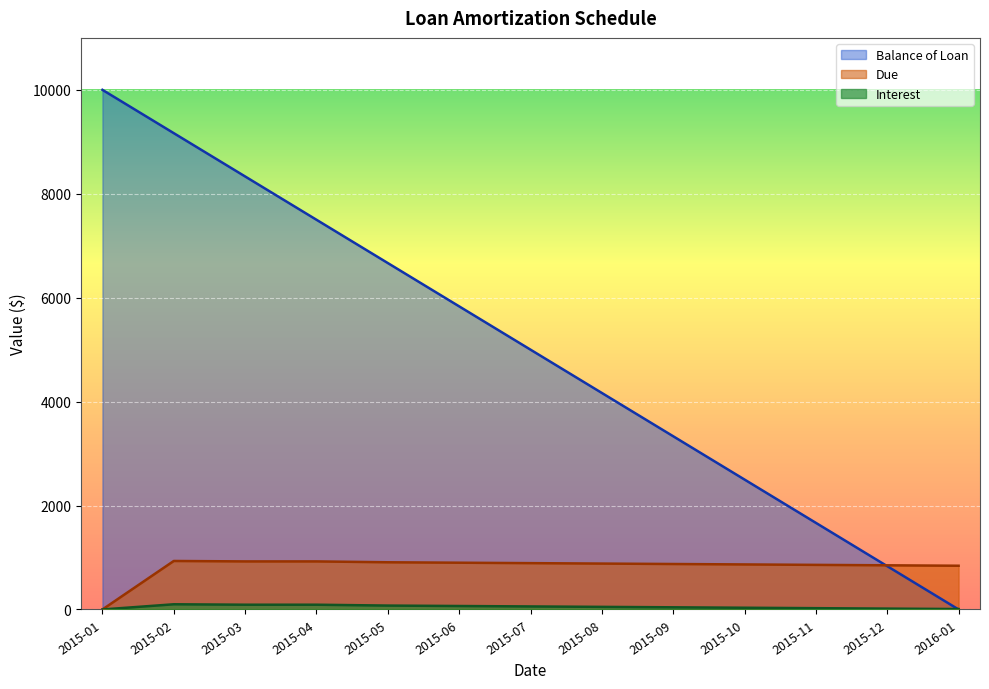

Which series ends up on top after the final intersection of Balance of Loan and Interest?

Interest